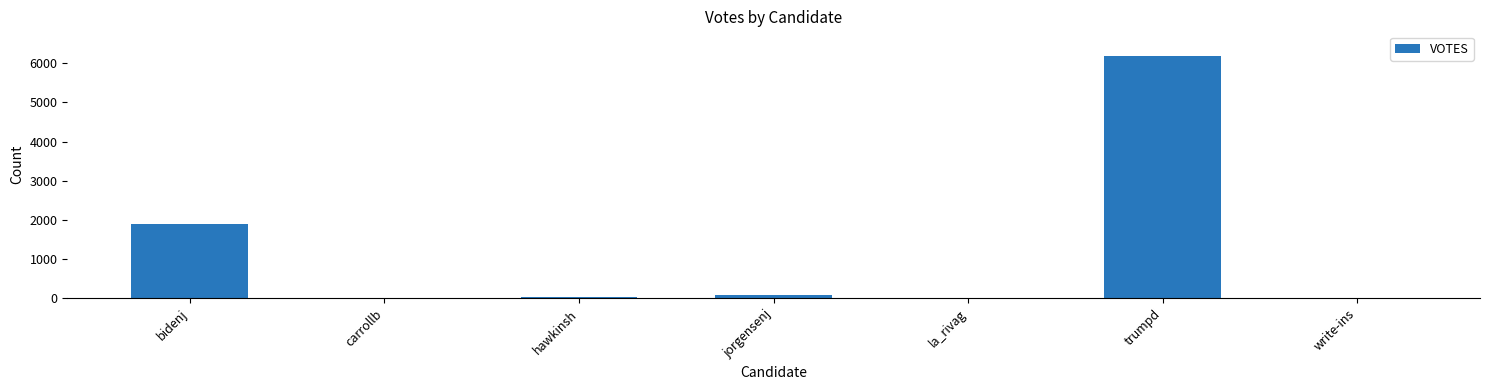

Which label corresponds to the largest value in the chart?

trumpd